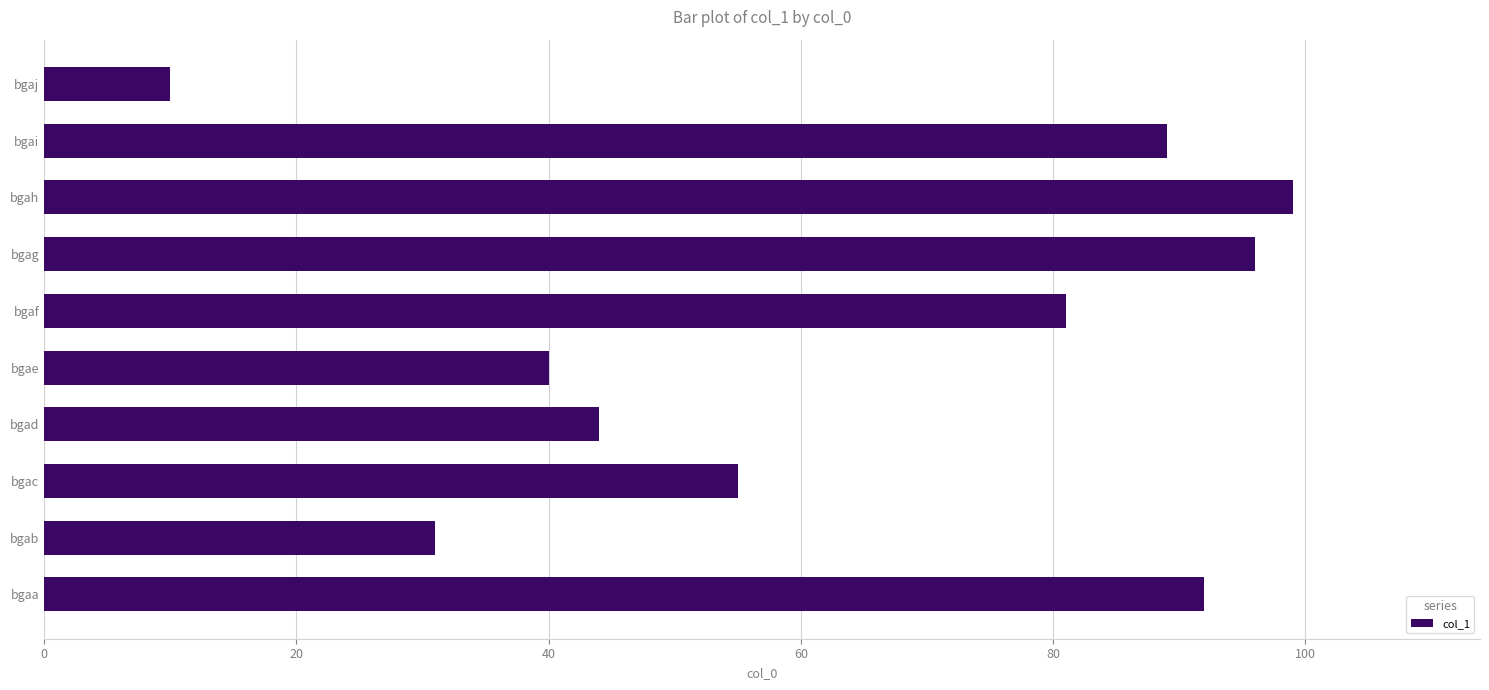

At which label is the value closest to 54?

bgac